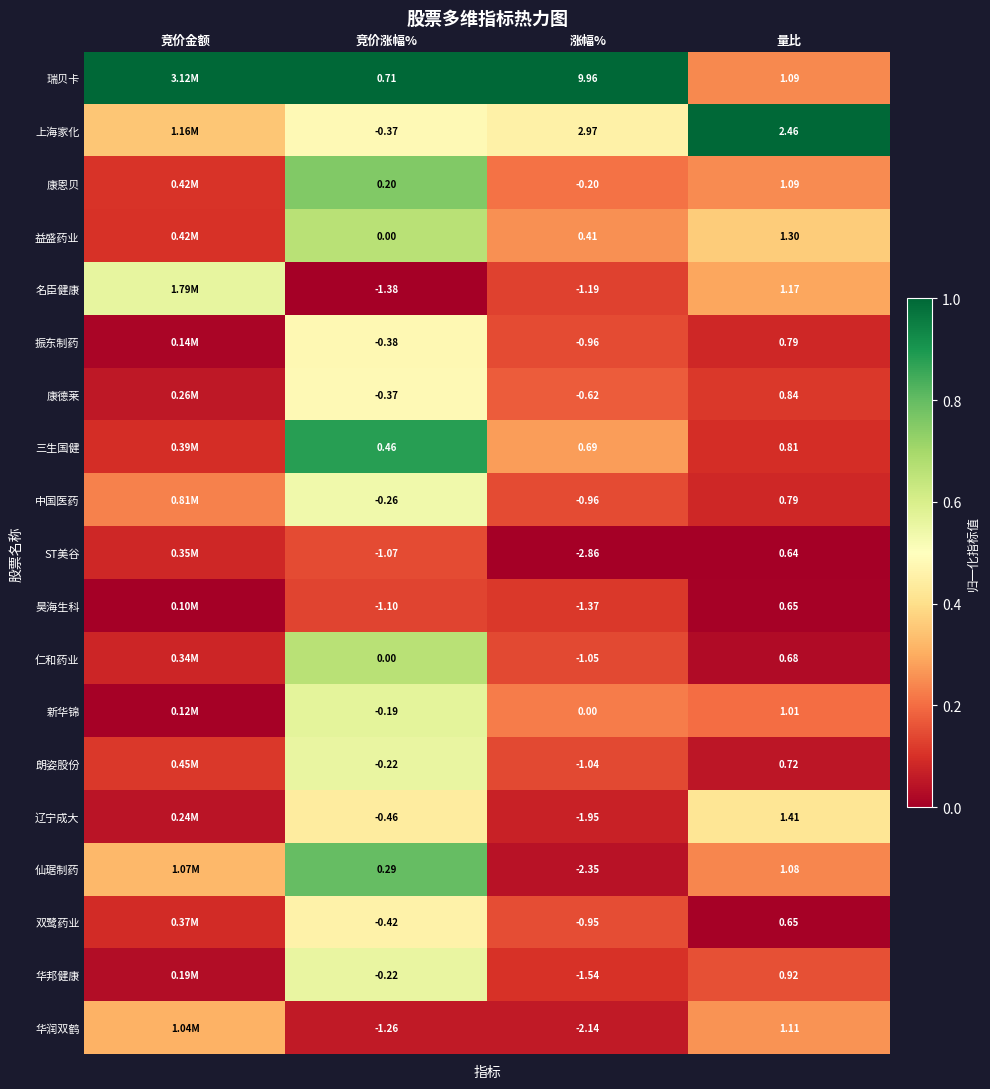

At how many categories does at least one series exceed 0?

4